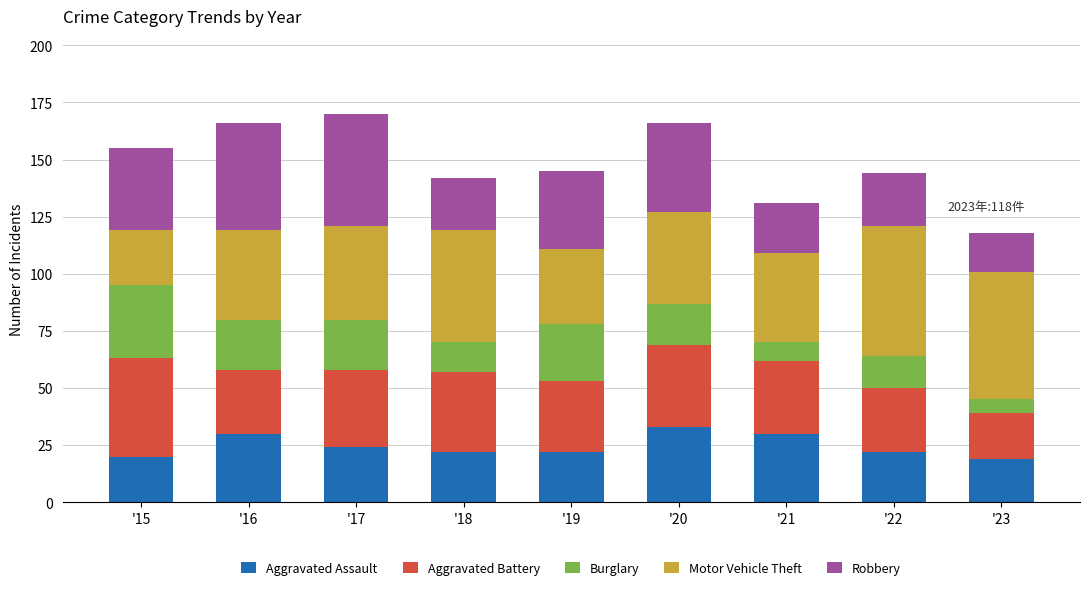

The value of Aggravated Assault at '23 is 7. True or false?

False